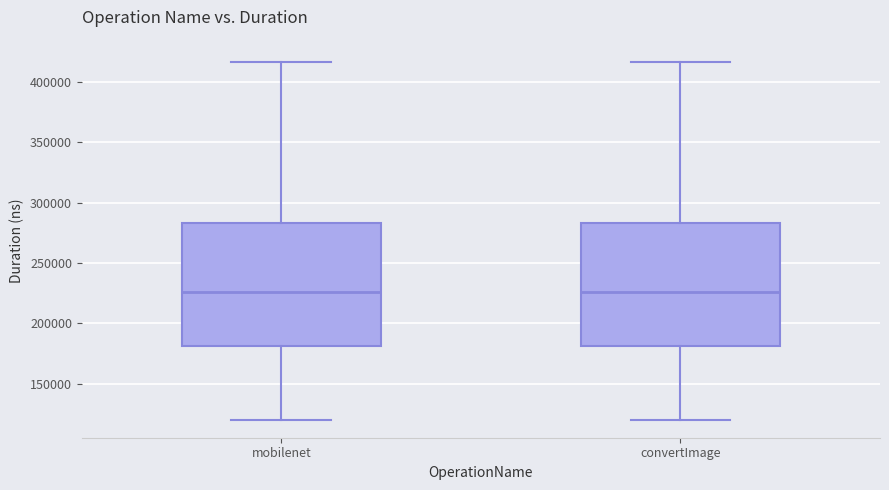

Where is the lower edge of the box for mobilenet on the y-axis? The values are not printed on the chart, so give them approximately, as read against the axis.

180000